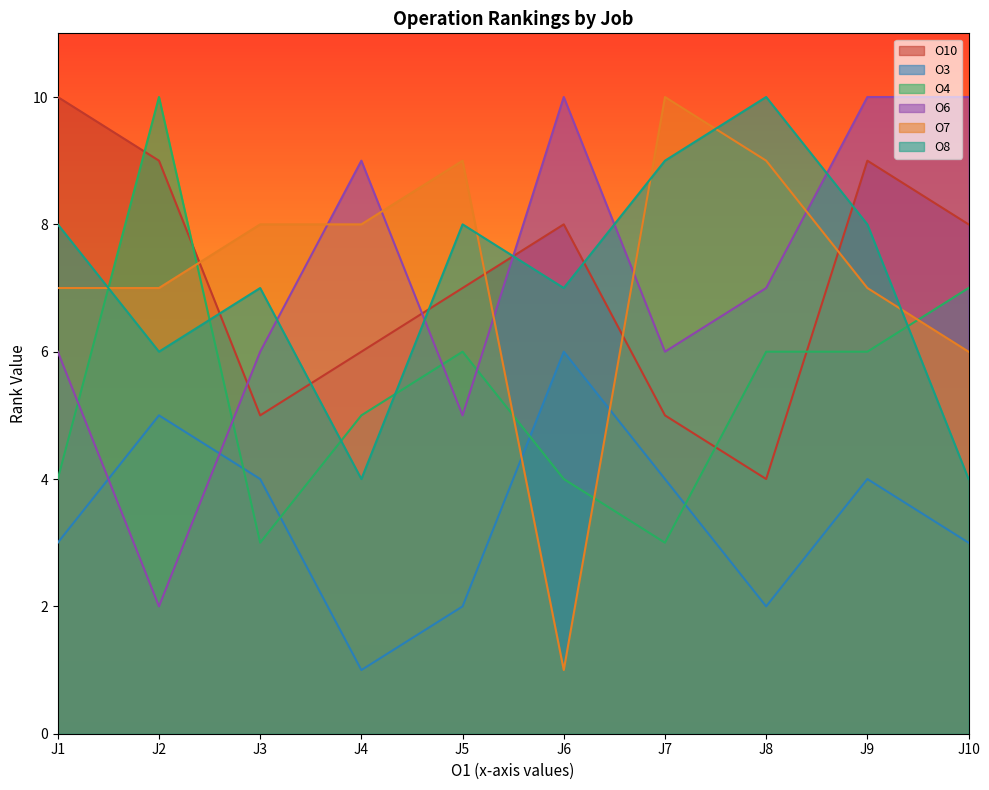

Which series ends up on top after the final intersection of O8 and O7?

O7